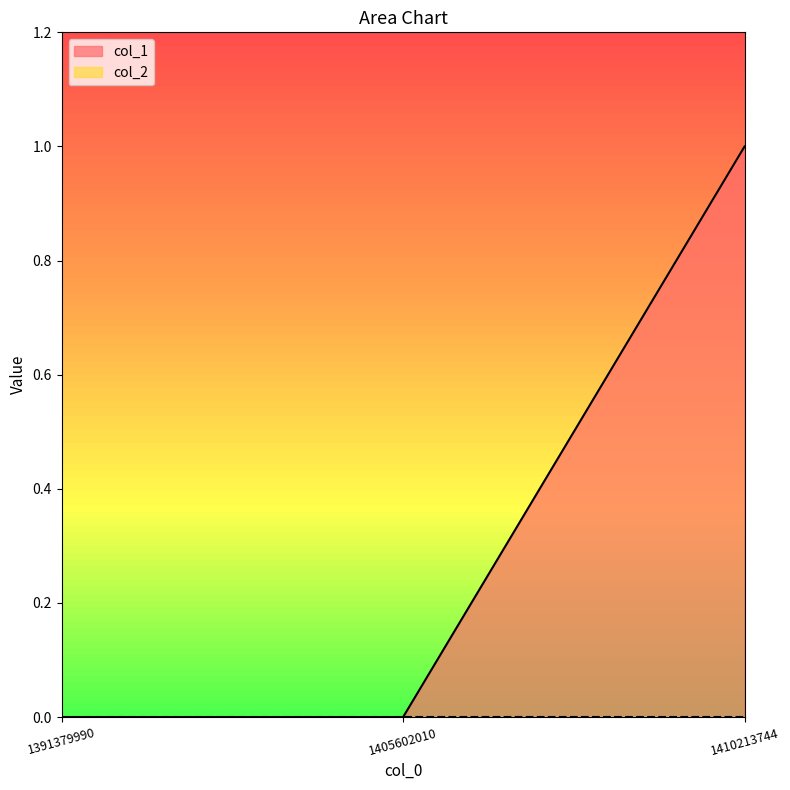

How many values are between 0 and 1?

3